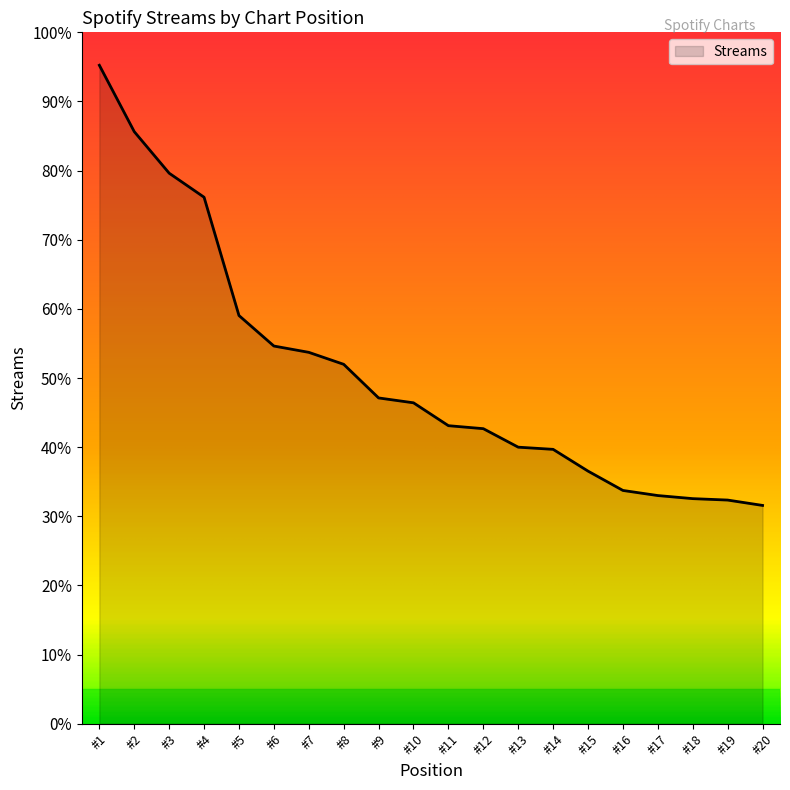

Does the chart display data point markers on the line(s)?

No